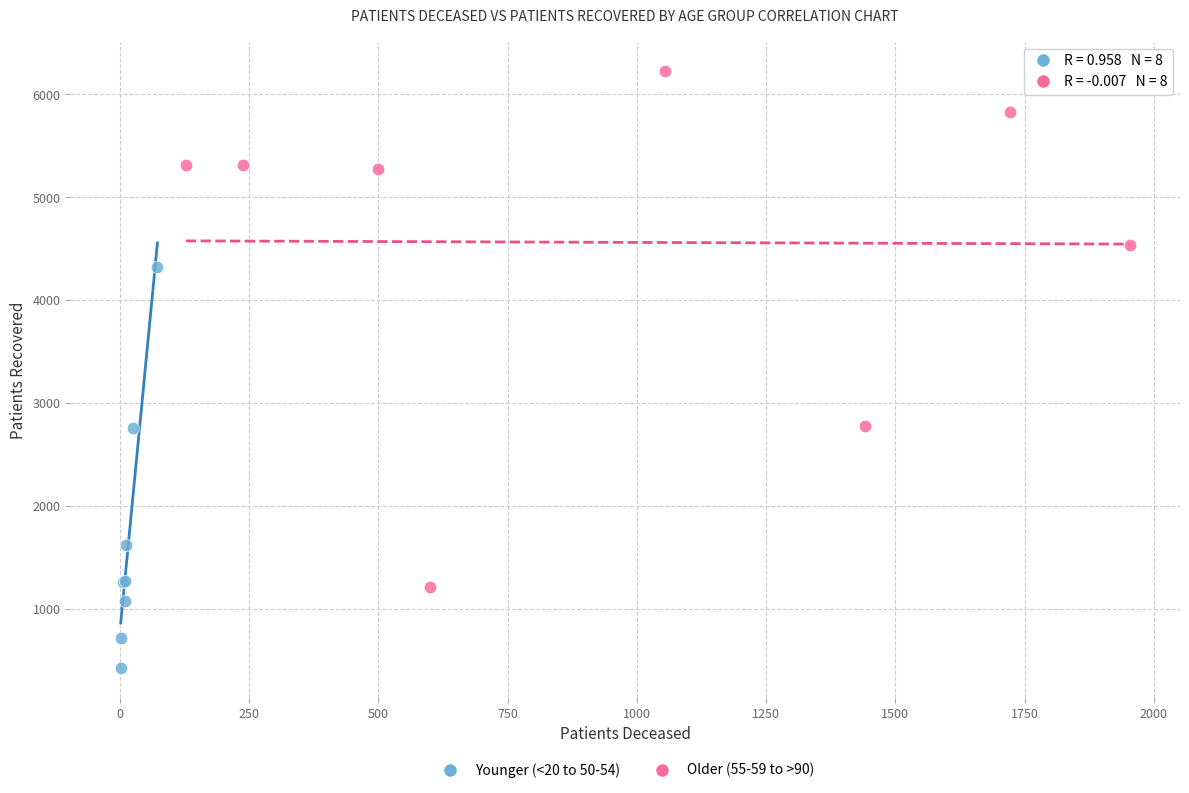

What are all the series names shown in the legend?

Younger (<20 to 50-54), Older (55-59 to >90)